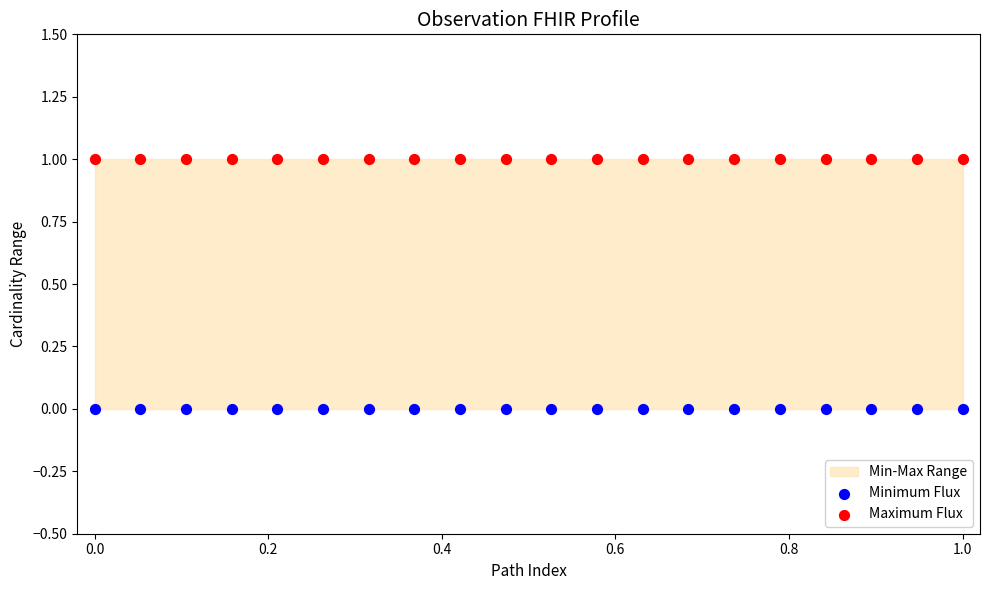

Which series contains the lowest Y value?

Minimum Flux